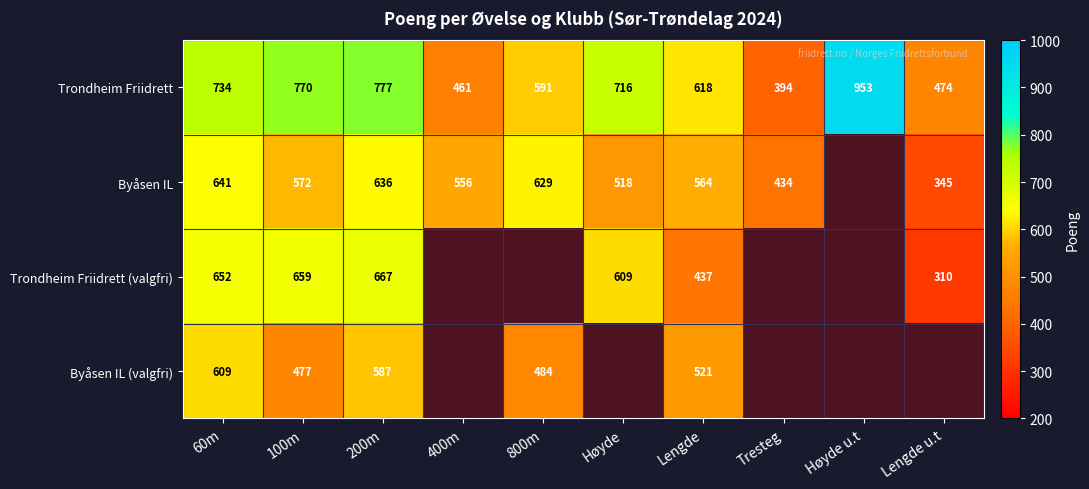

The value of Trondheim Friidrett at 100m is 1194. True or false?

False